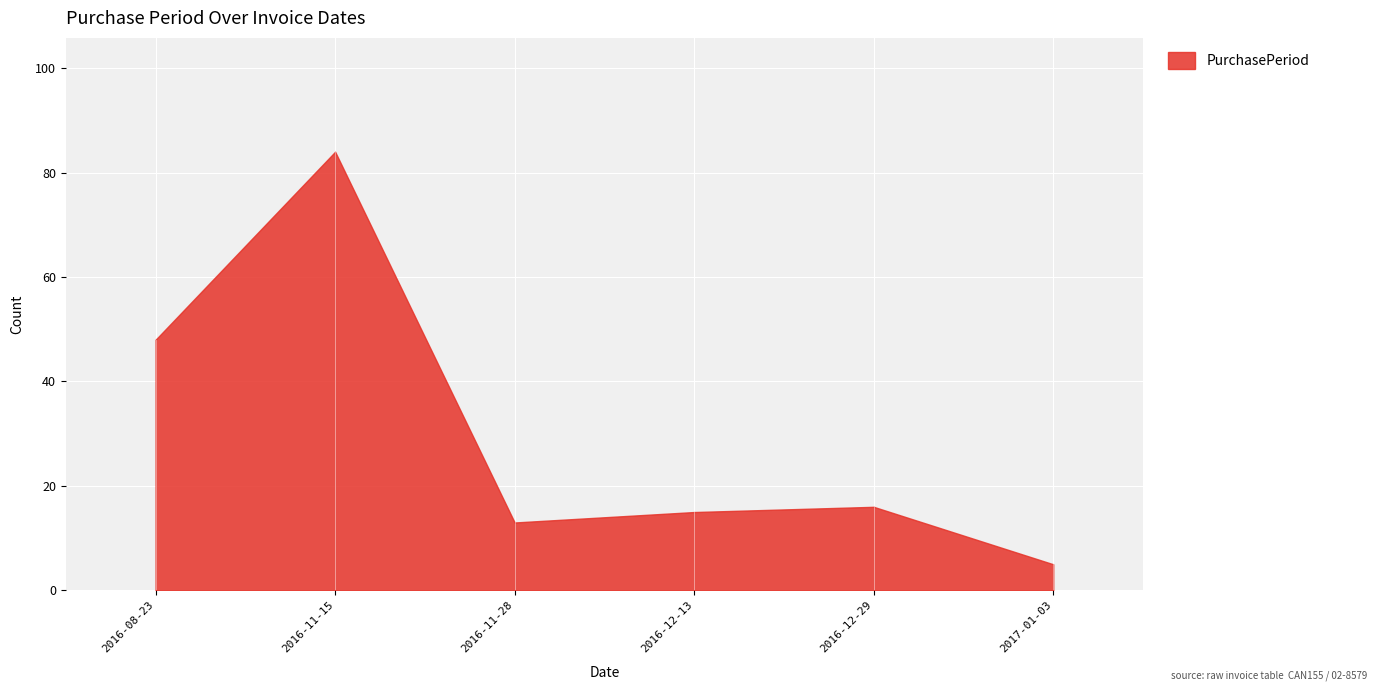

Is it true that the value at 2017-01-03 is 5?

True